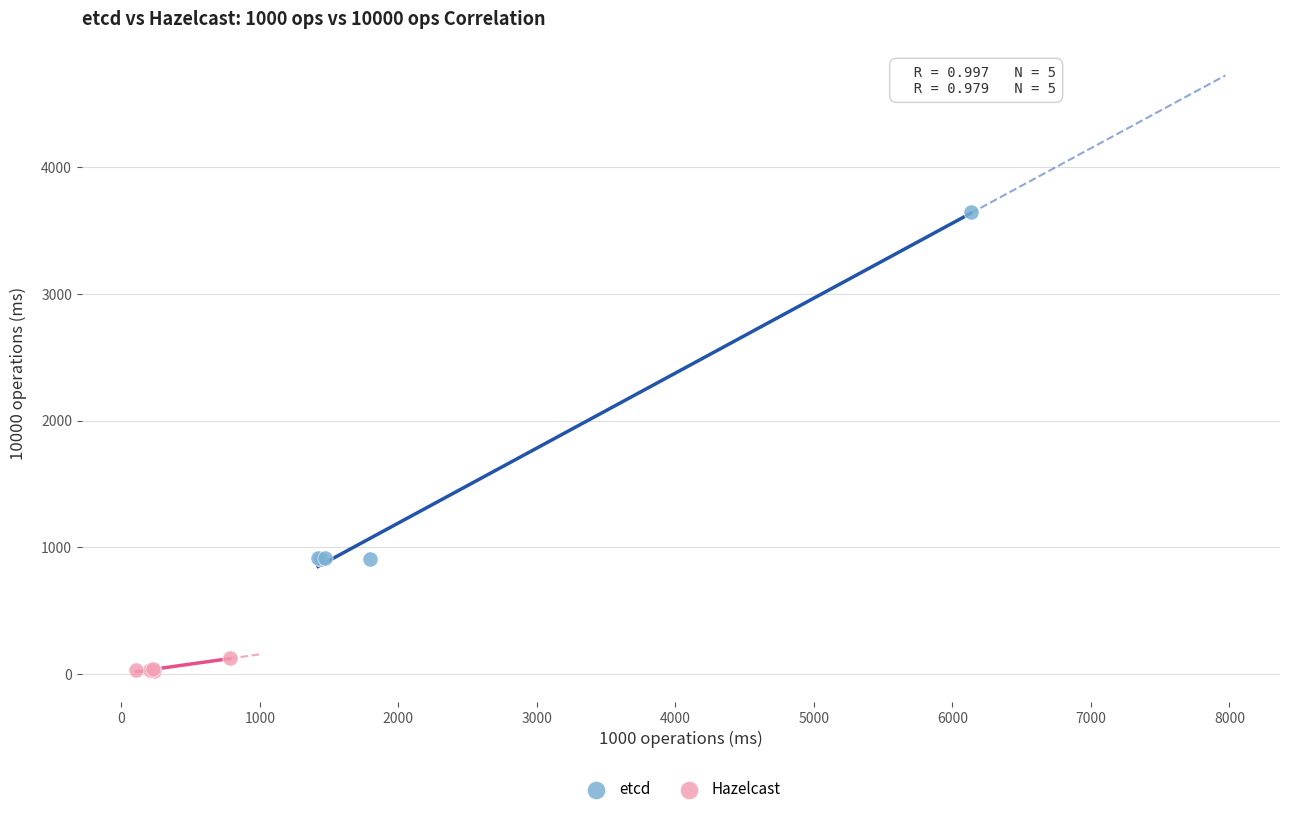

Which series reaches the minimum Y coordinate?

Hazelcast